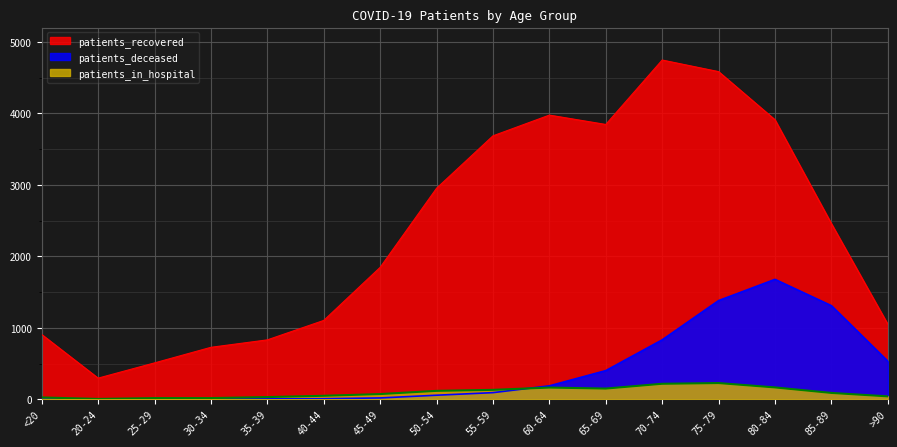

At which category is the sum across all series the highest?

75-79